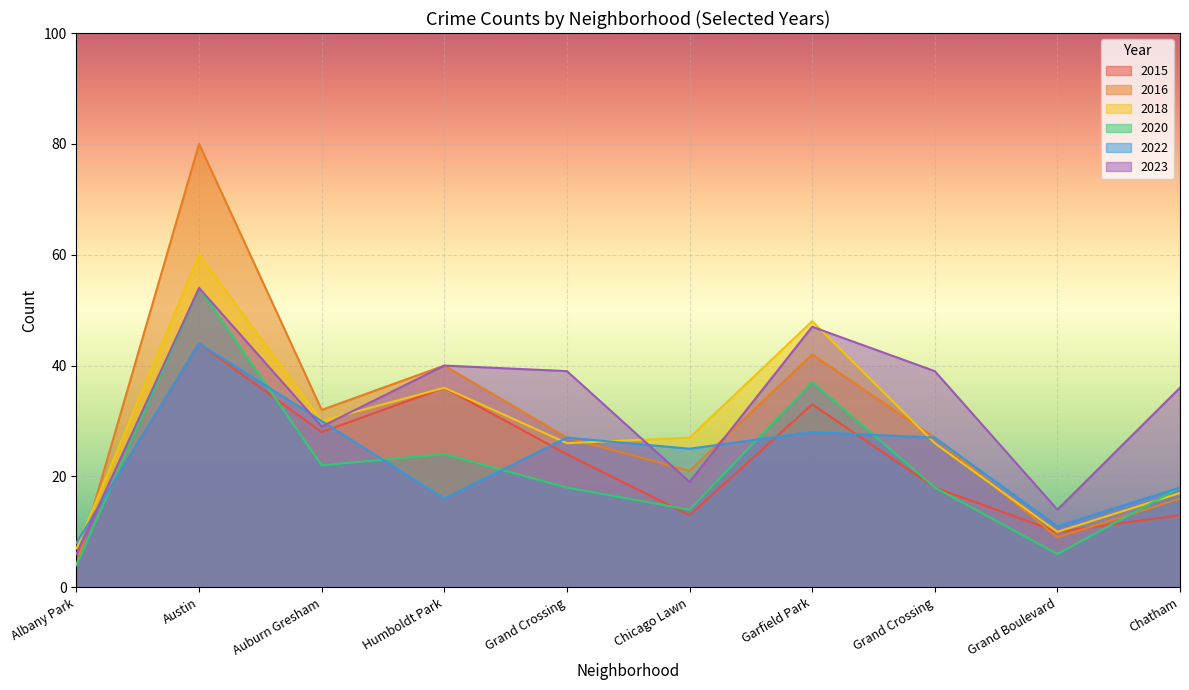

Where does the 2018 series first go above 27?

Austin